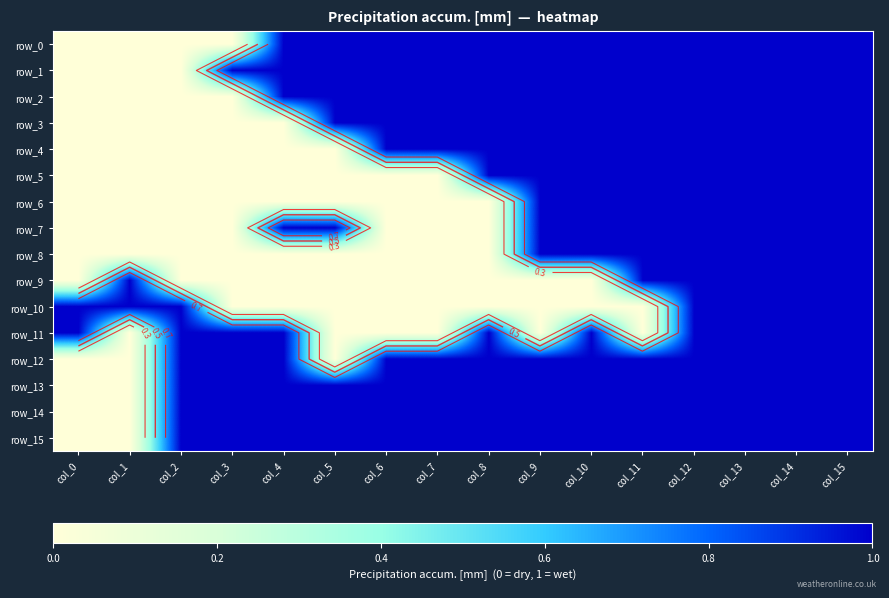

Reading right to left, list all the values displayed in this chart.

row_0: 1	1	1	1	1	1	1	1	1	1	1	1	0	0	0	0
row_1: 1	1	1	1	1	1	1	1	1	1	1	1	1	0	0	0
row_2: 1	1	1	1	1	1	1	1	1	1	1	1	0	0	0	0
row_3: 1	1	1	1	1	1	1	1	1	1	1	0	0	0	0	0
row_4: 1	1	1	1	1	1	1	1	1	1	0	0	0	0	0	0
row_5: 1	1	1	1	1	1	1	1	0	0	0	0	0	0	0	0
row_6: 1	1	1	1	1	1	1	0	0	0	0	0	0	0	0	0
row_7: 1	1	1	1	1	1	1	0	0	0	1	1	0	0	0	0
row_8: 1	1	1	1	1	1	1	0	0	0	0	0	0	0	0	0
row_9: 1	1	1	1	1	0	0	0	0	0	0	0	0	0	1	0
row_10: 1	1	1	1	0	0	0	0	0	0	0	0	0	1	1	1
row_11: 1	1	1	1	0	1	0	1	0	0	0	1	1	1	0	1
row_12: 1	1	1	1	1	1	1	1	1	1	0	1	1	1	0	0
row_13: 1	1	1	1	1	1	1	1	1	1	1	1	1	1	0	0
row_14: 1	1	1	1	1	1	1	1	1	1	1	1	1	1	0	0
row_15: 1	1	1	1	1	1	1	1	1	1	1	1	1	1	0	0